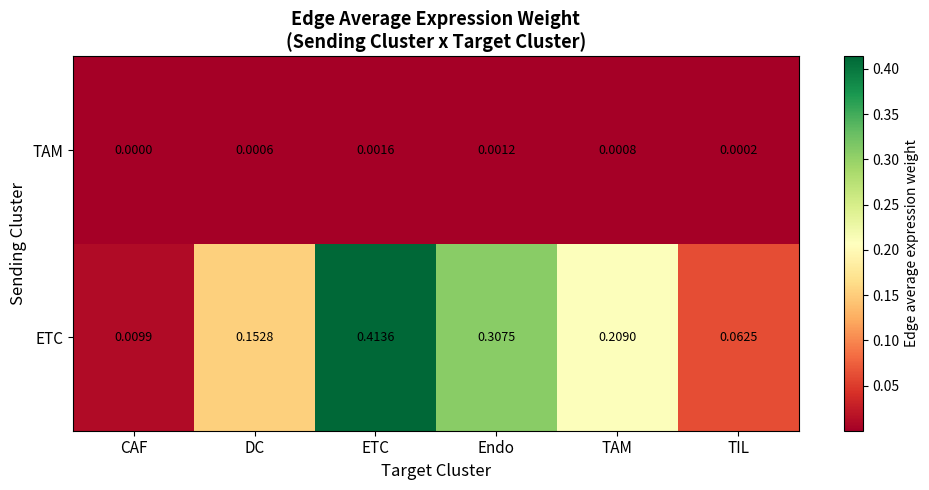

Which series has the largest total across all categories?

ETC